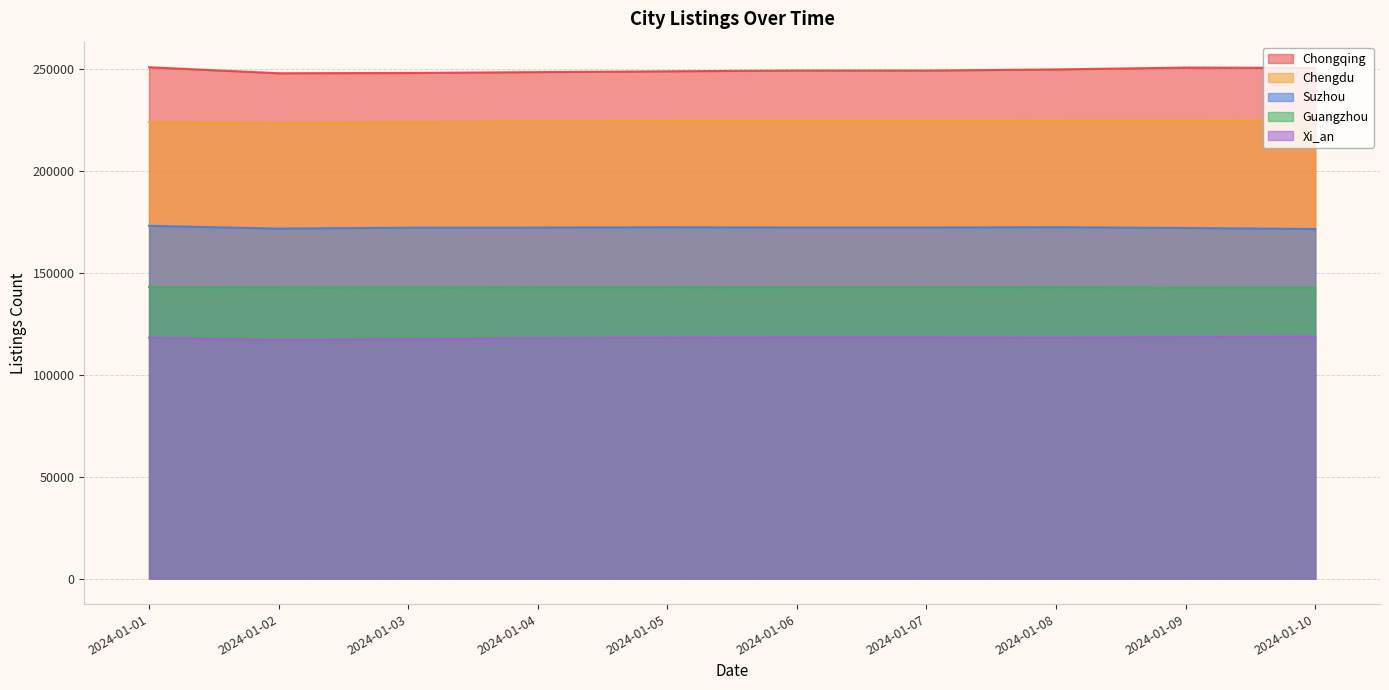

Reading right to left, list all the values displayed in this chart.

Xi_an: 2024-01-10=118762	2024-01-09=118510	2024-01-08=118259	2024-01-07=118396	2024-01-06=118395	2024-01-05=118296	2024-01-04=118040	2024-01-03=117554	2024-01-02=117177	2024-01-01=118227
Chengdu: 2024-01-10=224630	2024-01-09=224742	2024-01-08=224721	2024-01-07=224629	2024-01-06=224628	2024-01-05=224526	2024-01-04=224369	2024-01-03=224003	2024-01-02=223712	2024-01-01=223976
Chongqing: 2024-01-10=250673	2024-01-09=250823	2024-01-08=249917	2024-01-07=249366	2024-01-06=249367	2024-01-05=248996	2024-01-04=248599	2024-01-03=248178	2024-01-02=248042	2024-01-01=250996
Suzhou: 2024-01-10=171579	2024-01-09=172105	2024-01-08=172486	2024-01-07=172337	2024-01-06=172337	2024-01-05=172448	2024-01-04=172309	2024-01-03=172256	2024-01-02=171798	2024-01-01=173140
Guangzhou: 2024-01-10=142669	2024-01-09=142691	2024-01-08=142941	2024-01-07=143049	2024-01-06=143026	2024-01-05=142930	2024-01-04=142882	2024-01-03=142819	2024-01-02=142852	2024-01-01=143130